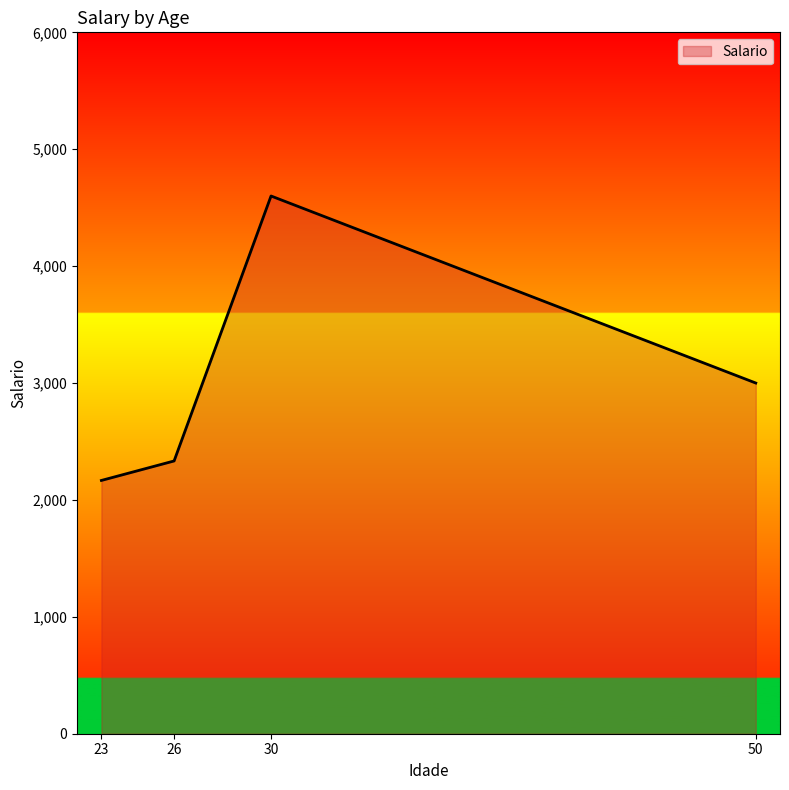

Between 23 and 26, which is larger?

26